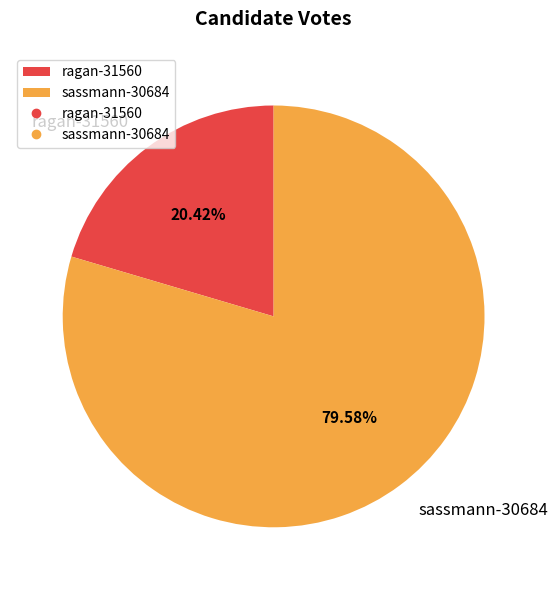

To the nearest percent, what is the difference between the ragan-31560 and sassmann-30684 slice percentages?

59%